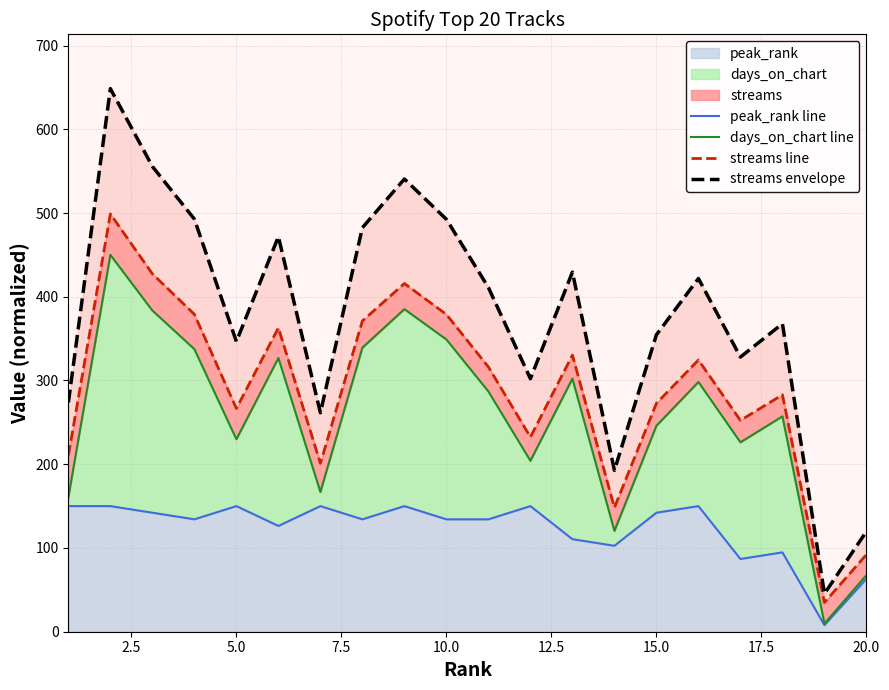

True or false: streams envelope and streams line cross at least once.

False